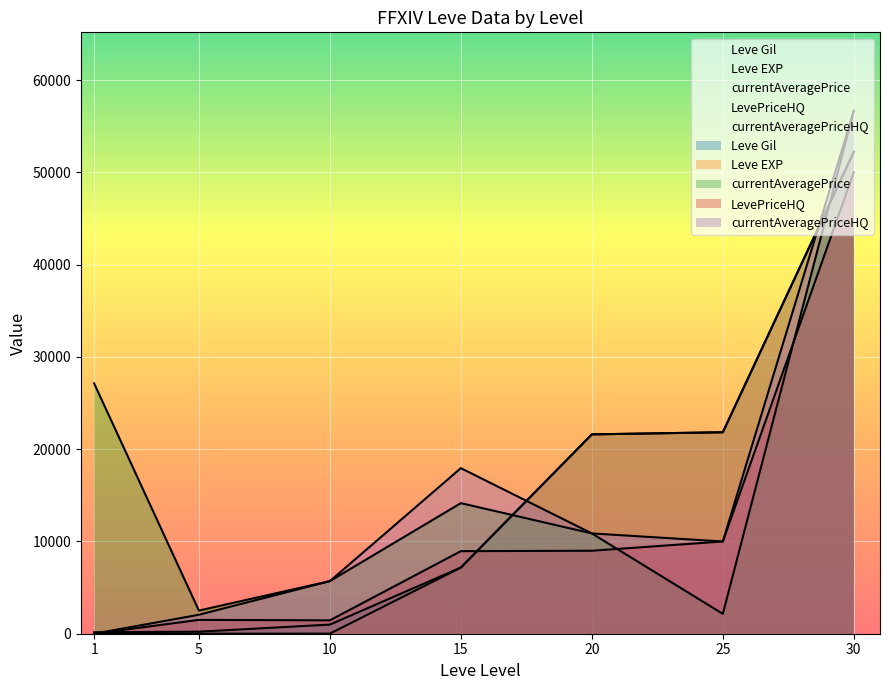

Count the number of categories in the chart.

7